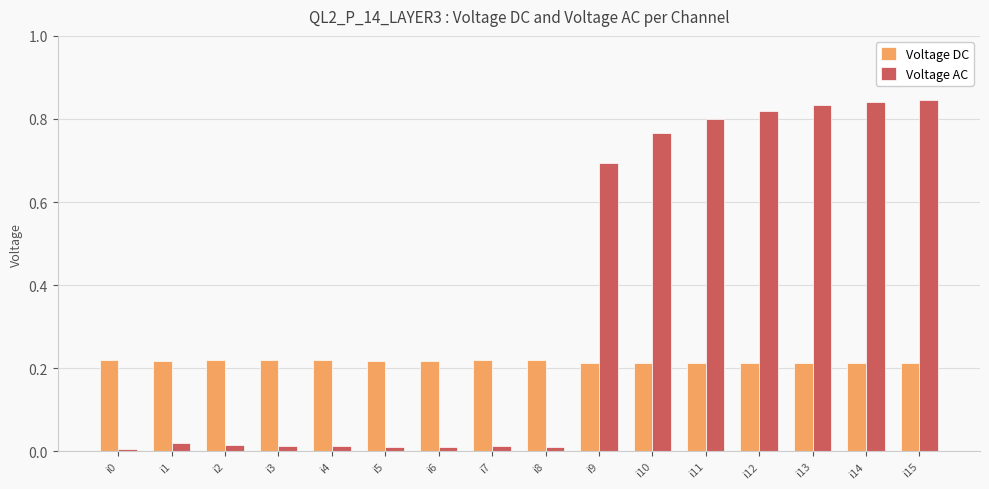

Rank the series by their maximum value, from lowest to highest.

Voltage DC, Voltage AC